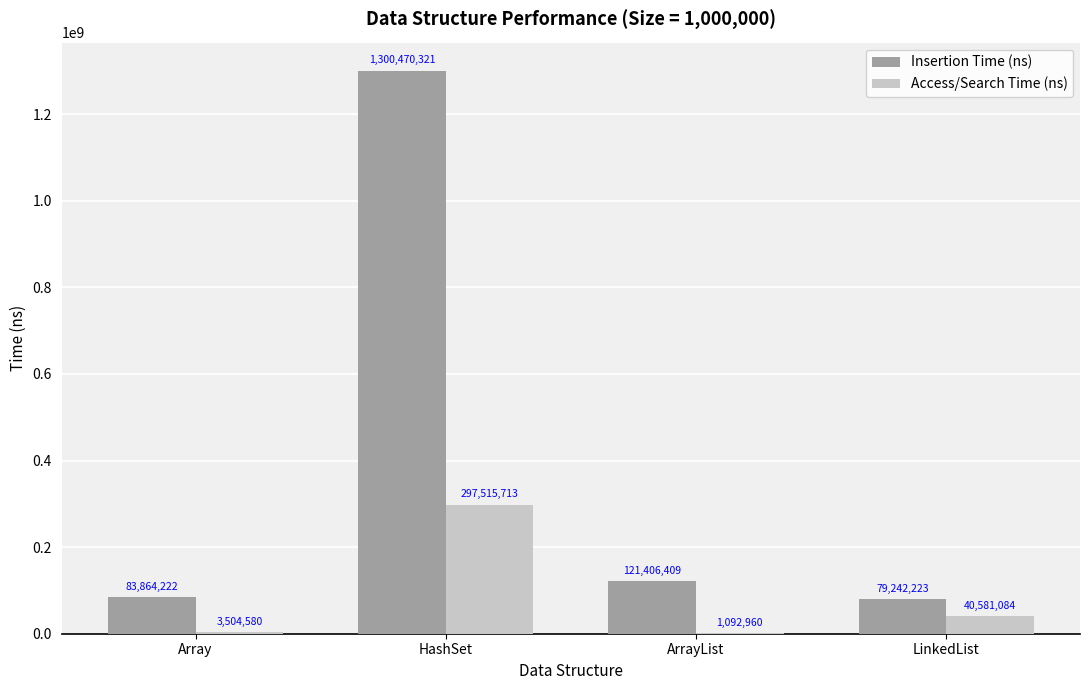

At which category is the sum across all series the highest?

HashSet